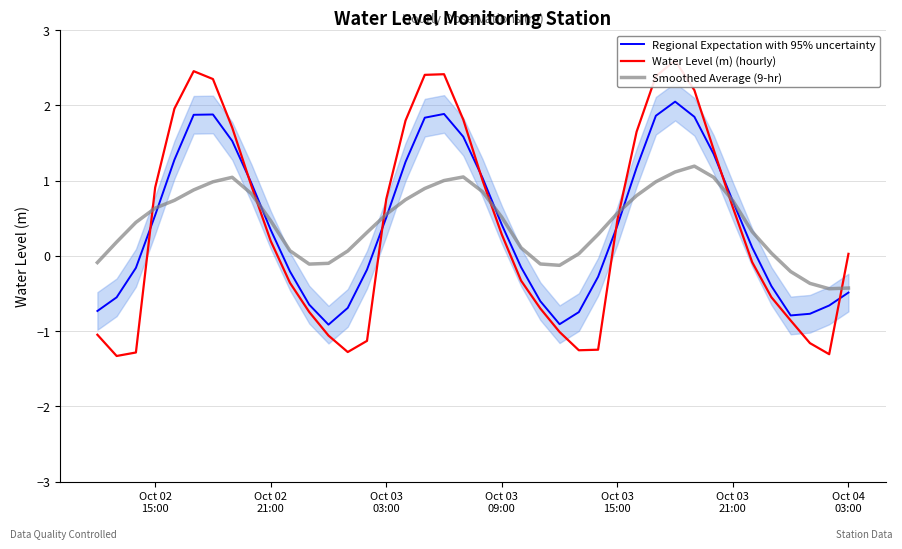

How many lines are shown in the chart?

3